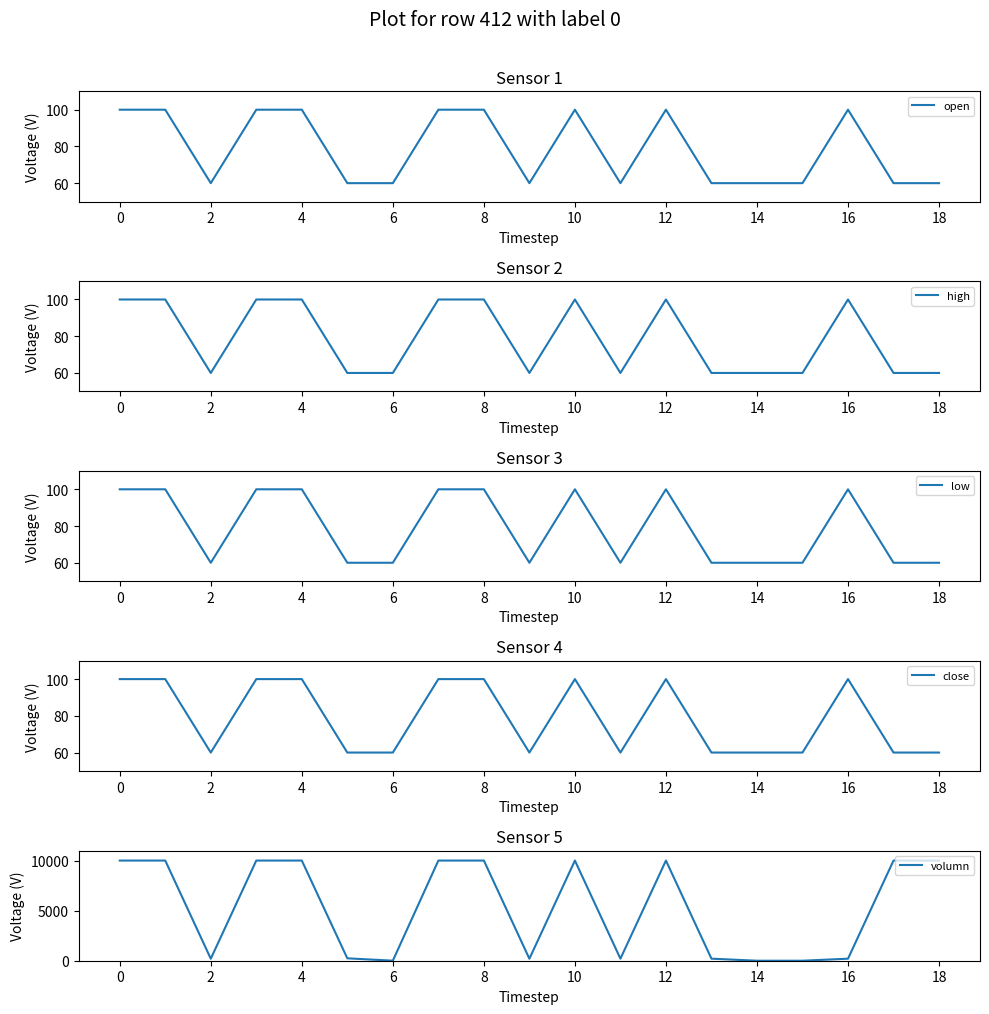

Is it true that volumn equals 204 at 13?

True